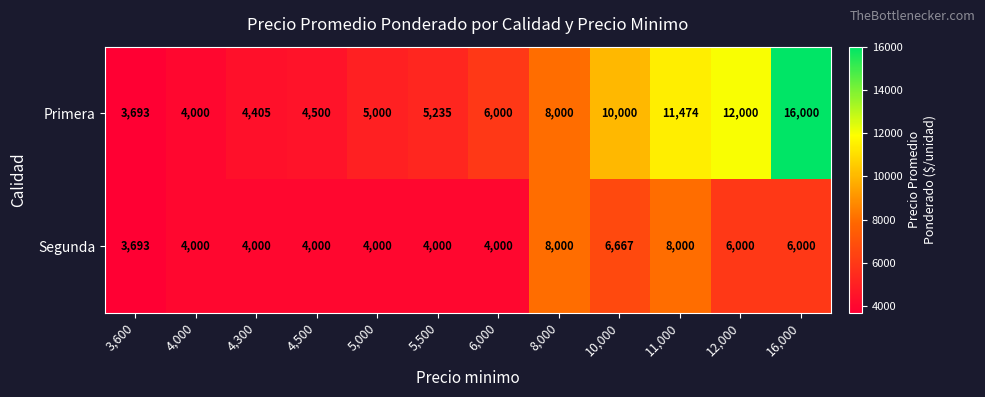

What is the highest value of the Primera series?

16000